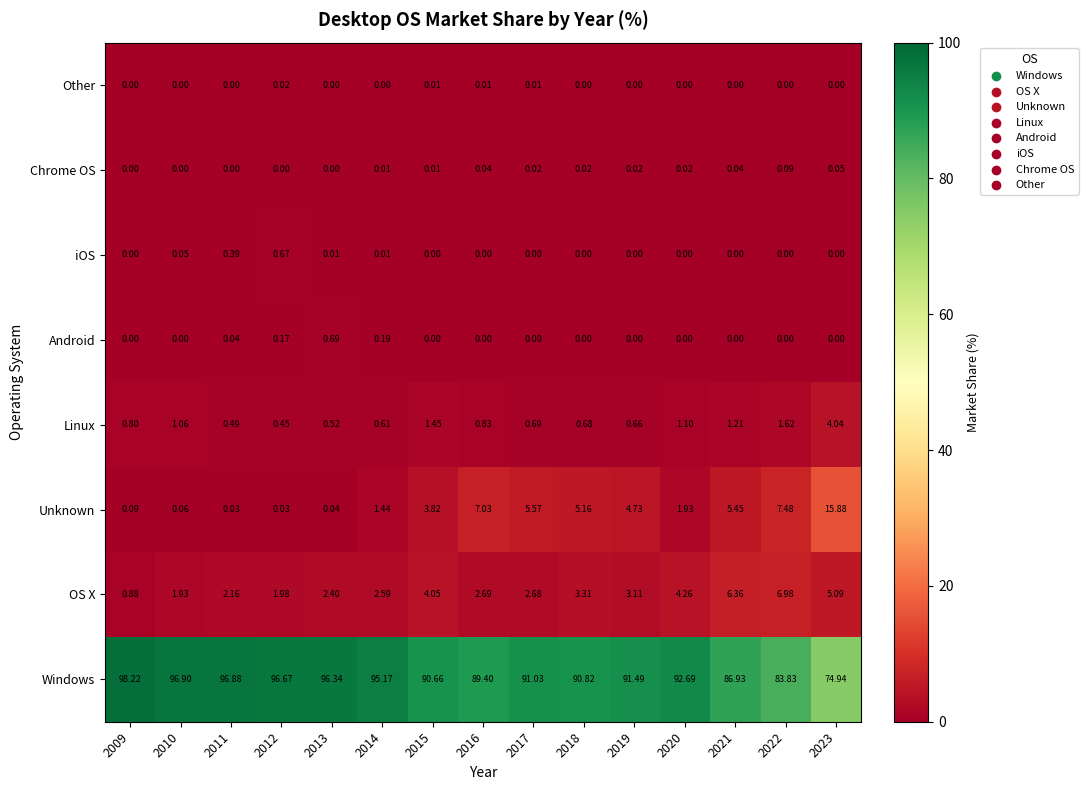

Between 2010 and 2020, which series saw the biggest shift?

Windows